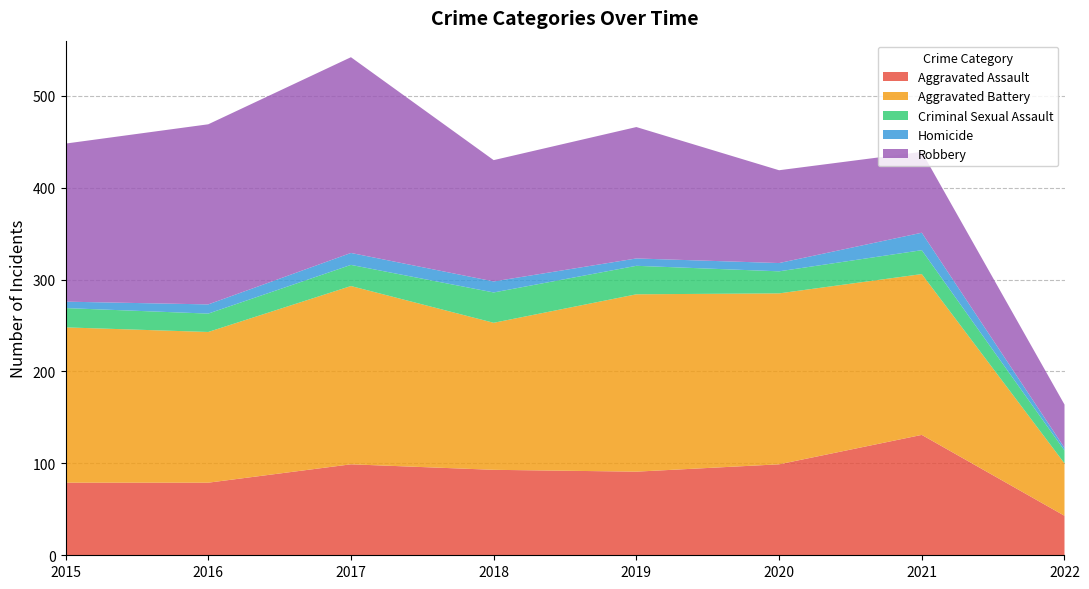

Reading left to right, what are all the values shown in this chart?

Aggravated Assault: 79	79	99	93	91	99	131	43
Aggravated Battery: 169	164	194	160	193	186	175	57
Criminal Sexual Assault: 21	20	23	33	31	24	26	14
Homicide: 7	10	13	12	8	9	19	3
Robbery: 172	196	213	132	143	101	88	47